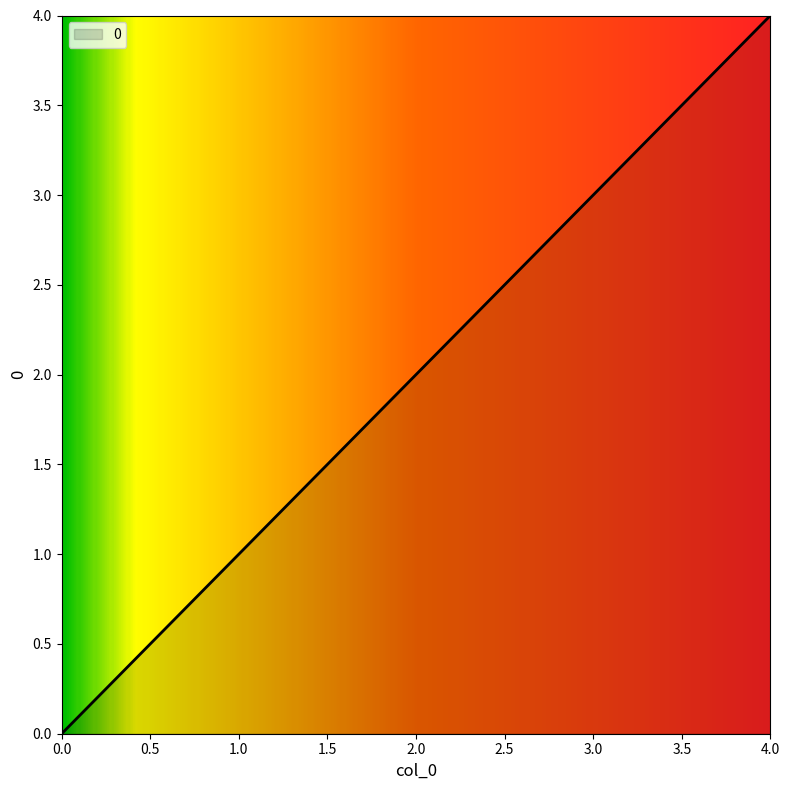

Count the number of categories in the chart.

5